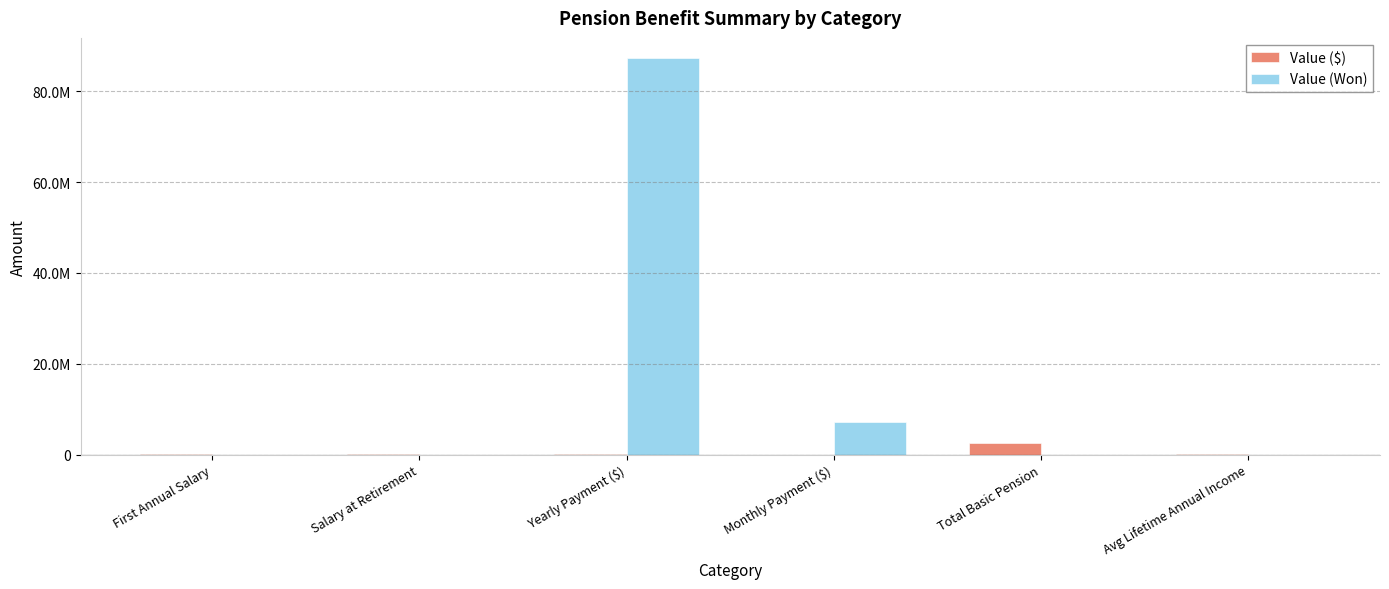

What are all the series names shown in the legend?

Value ($), Value (Won)